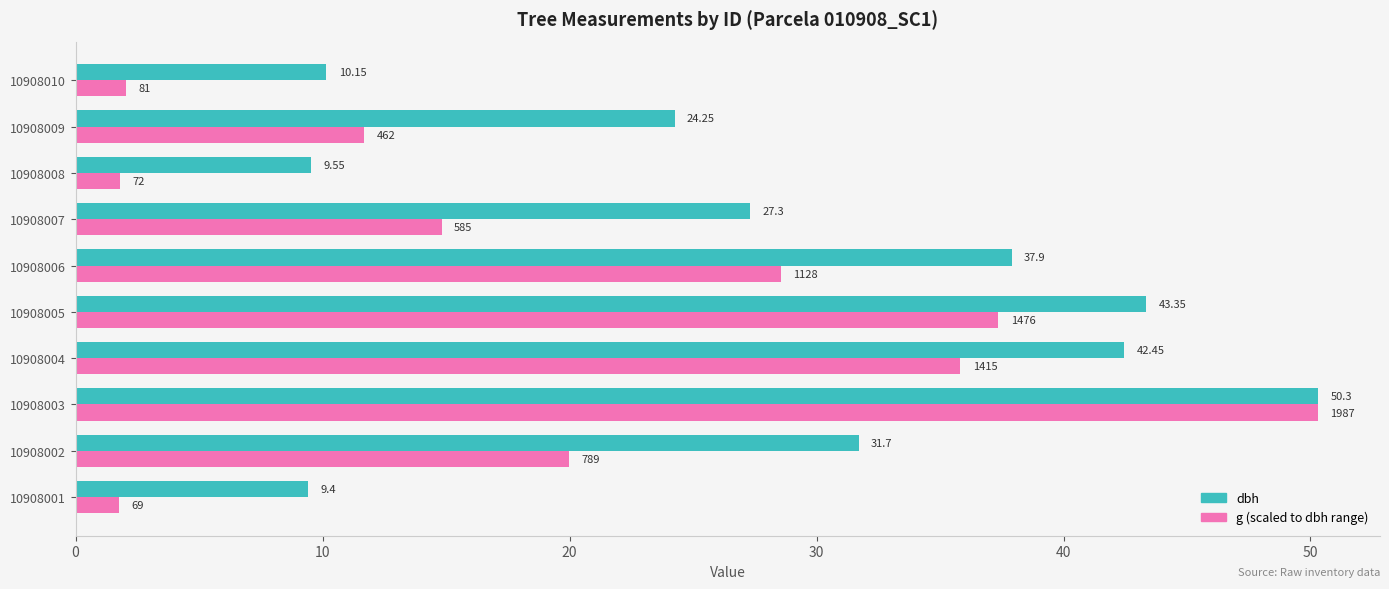

What is the spread (max minus min) of values at 10908005?

6.0